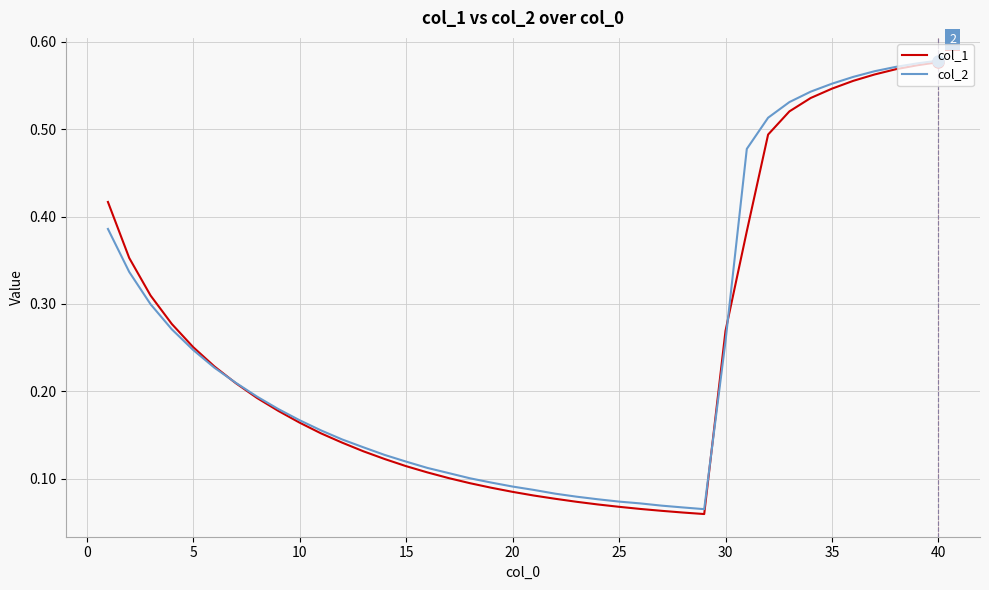

Which series has the largest range (max minus min)?

col_1